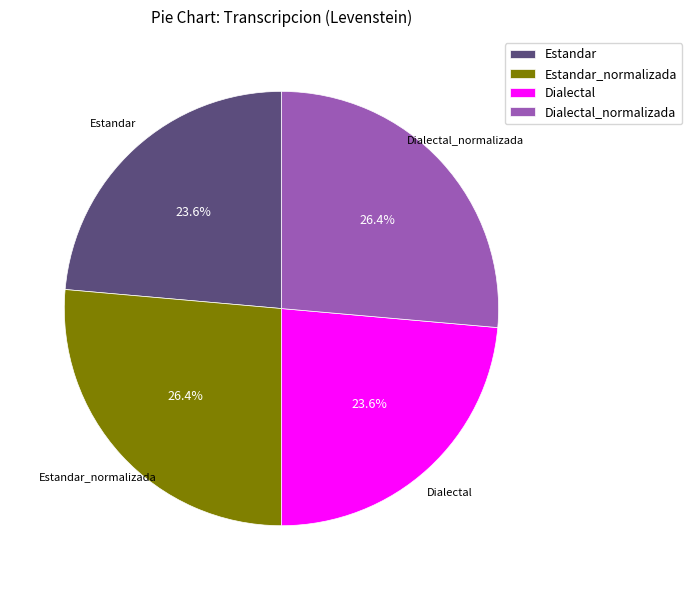

Approximately how many times larger is the value at Dialectal_normalizada compared to Estandar?

1.1